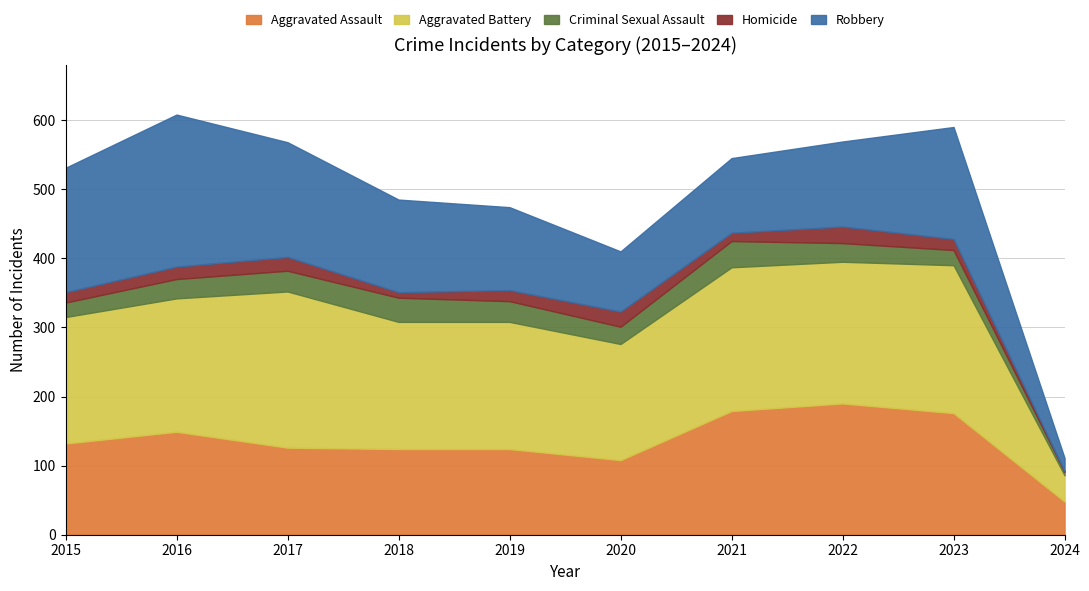

Reading left to right, what are all the values shown in this chart?

Aggravated Assault: 2015=132	2016=149	2017=126	2018=124	2019=124	2020=108	2021=179	2022=190	2023=176	2024=48
Aggravated Battery: 2015=183	2016=193	2017=226	2018=184	2019=184	2020=168	2021=208	2022=205	2023=214	2024=38
Criminal Sexual Assault: 2015=21	2016=28	2017=30	2018=35	2019=30	2020=25	2021=38	2022=27	2023=22	2024=5
Homicide: 2015=15	2016=18	2017=20	2018=8	2019=16	2020=22	2021=12	2022=24	2023=16	2024=1
Robbery: 2015=180	2016=220	2017=166	2018=134	2019=120	2020=87	2021=108	2022=123	2023=162	2024=19